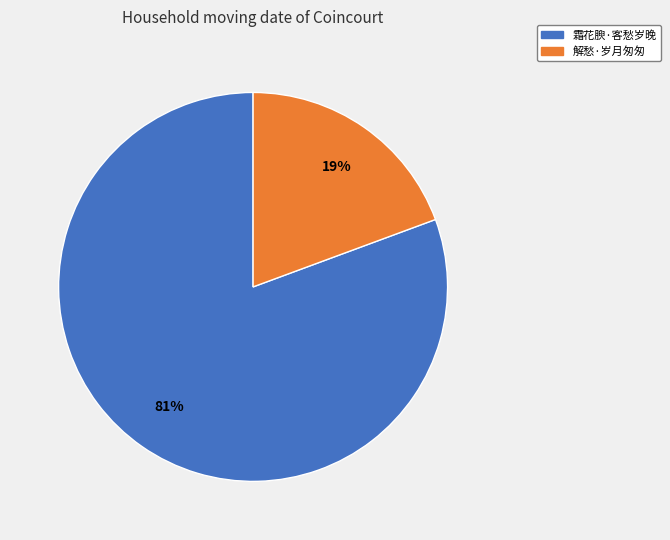

Which has a higher value, 解愁·岁月匆匆 or 霜花腴·客愁岁晚?

霜花腴·客愁岁晚